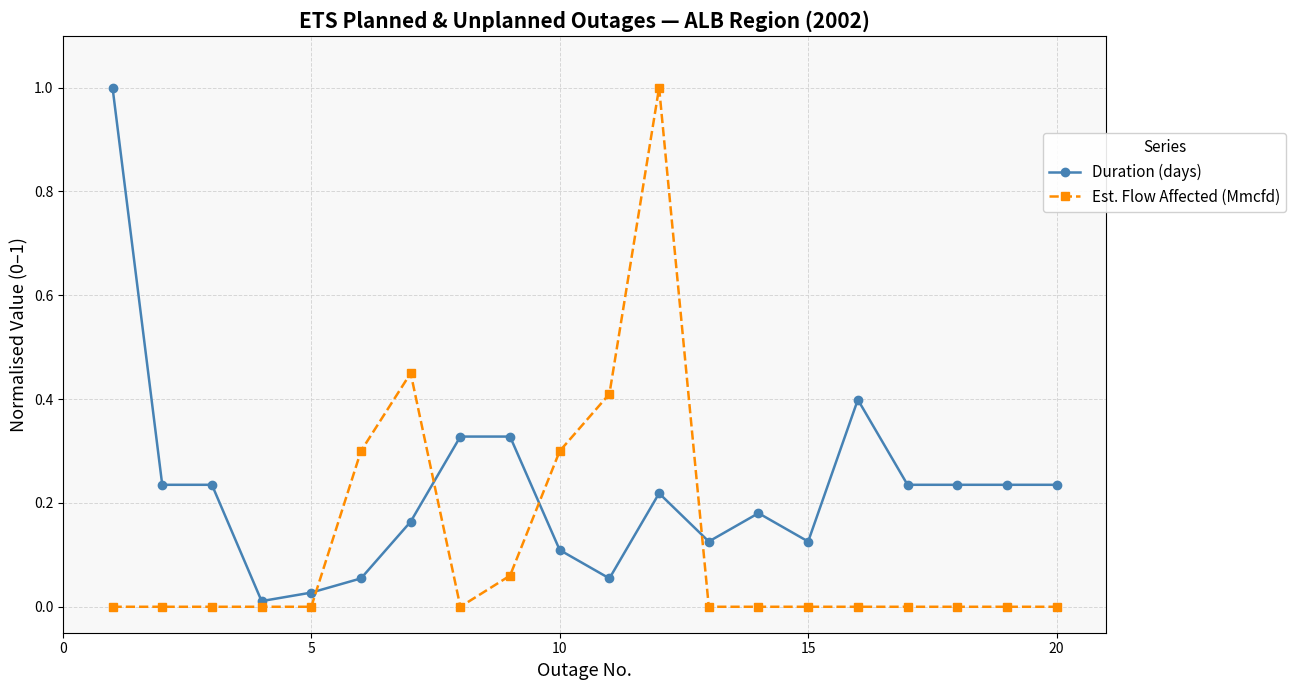

True or false: Duration (days) has more than 2 points higher than both neighbors.

True